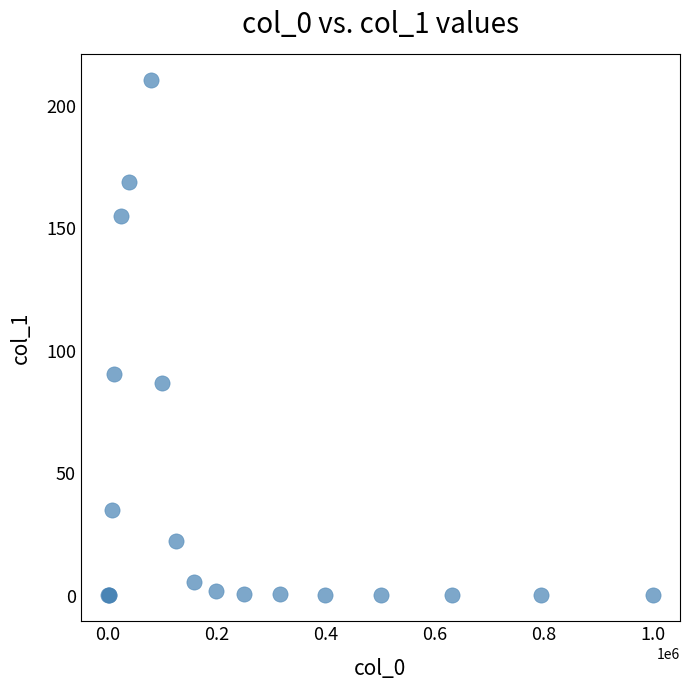

What Y value in the scatter plot is closest to 105?

90.4